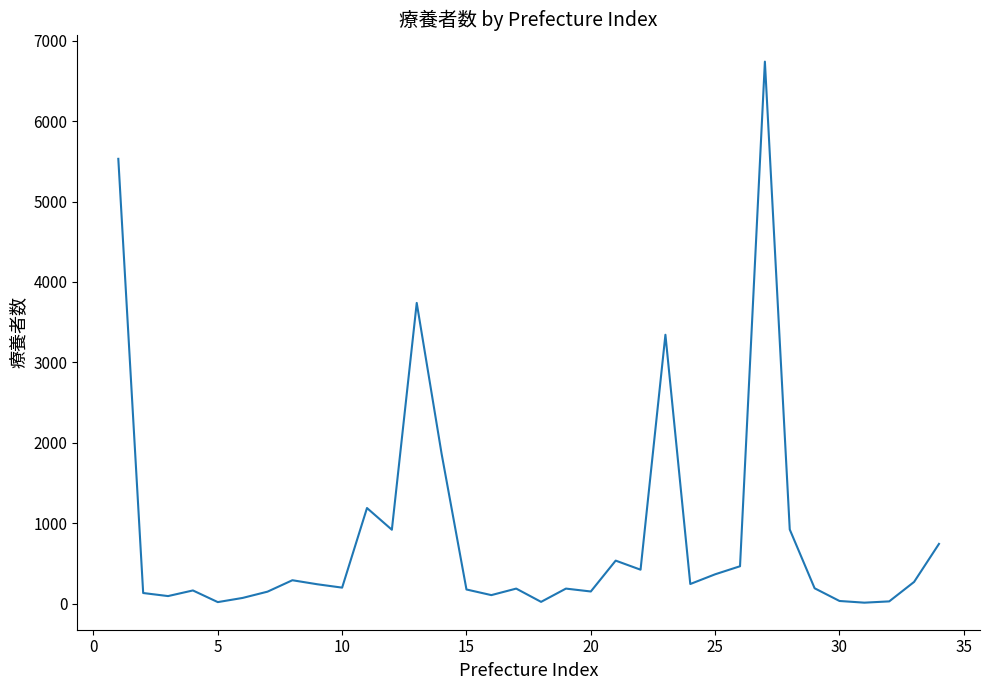

What is the difference between the maximum and minimum values?

6729